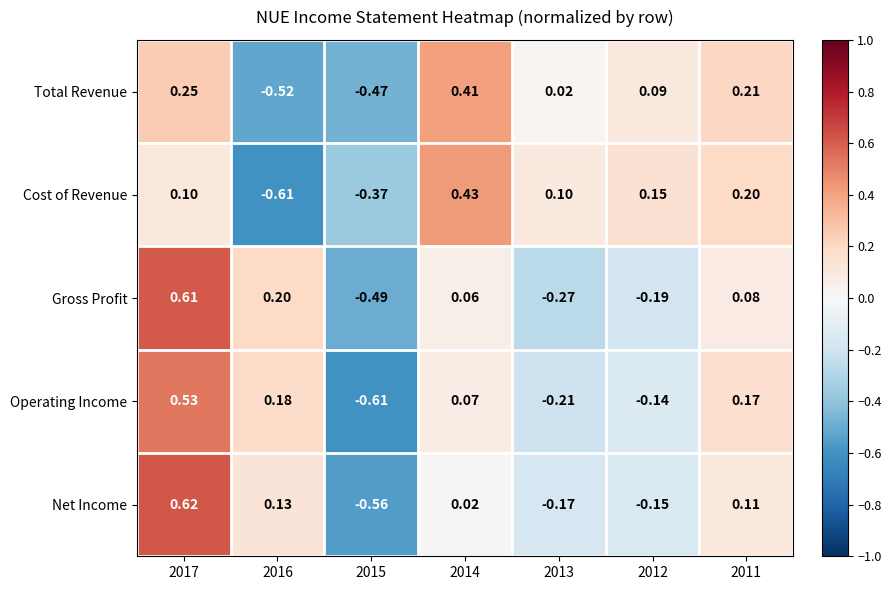

Which series has the widest spread of values?

Net Income